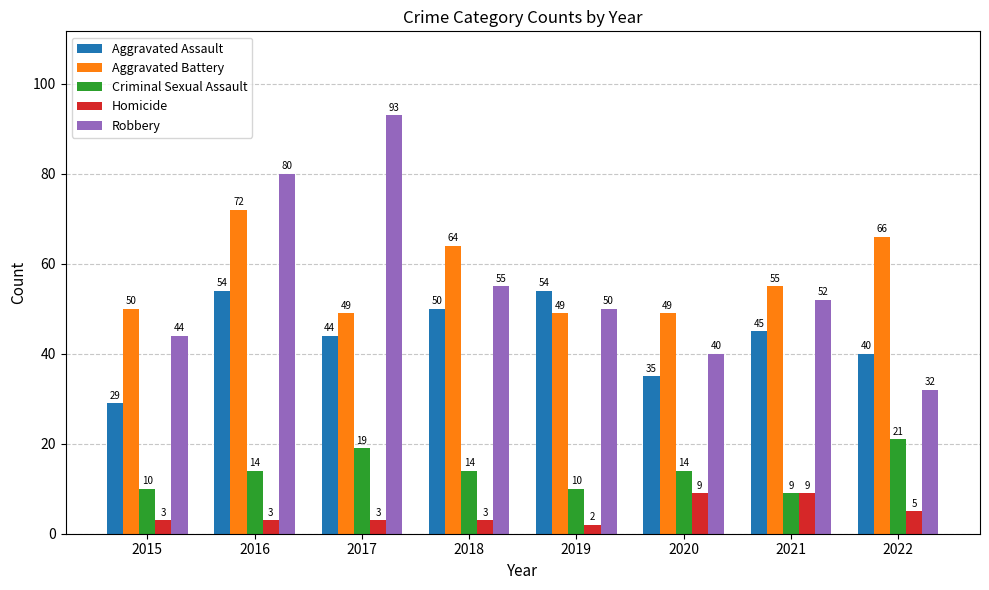

At how many categories does at least one series exceed 79?

2